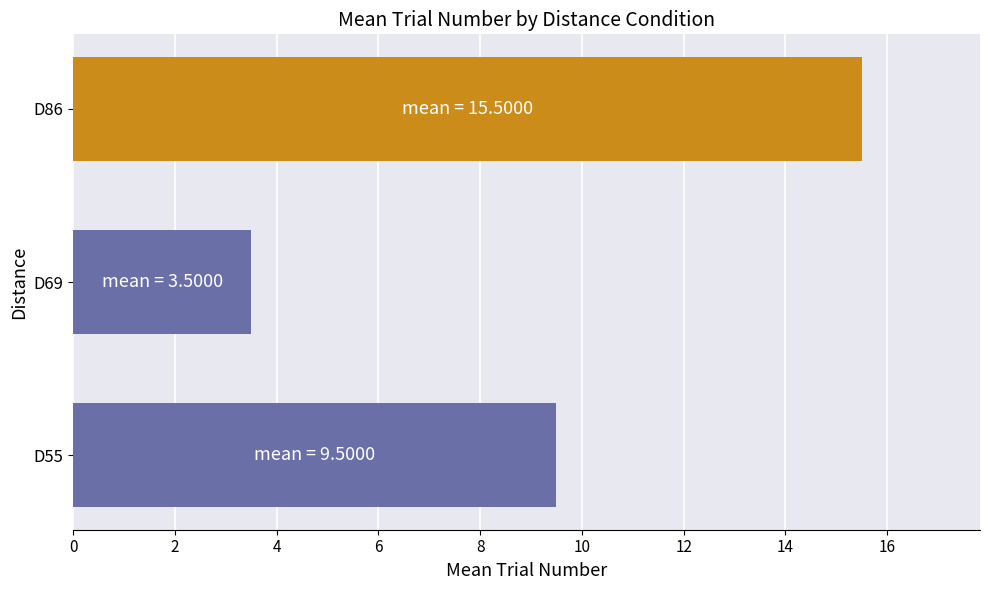

Approximately how many times larger is the value at D55 compared to D69?

2.7